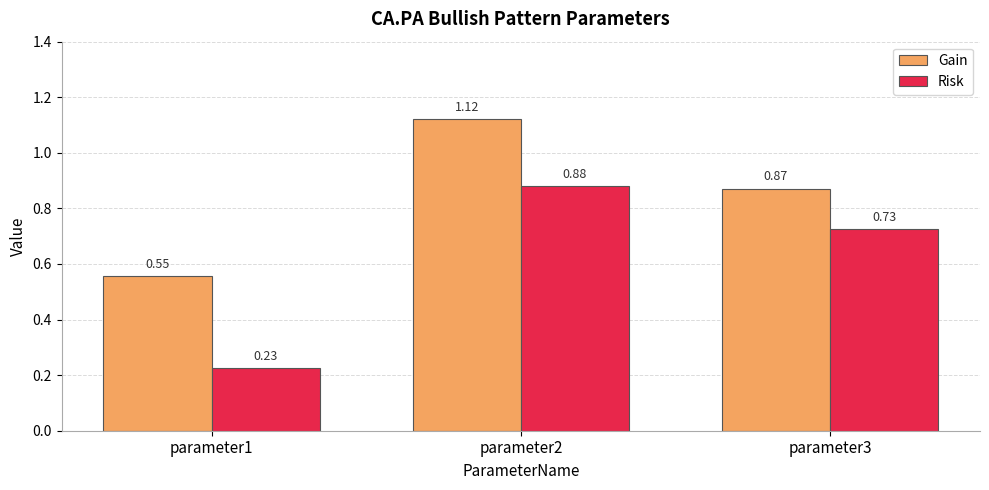

What are all the series names shown in the legend?

Gain, Risk